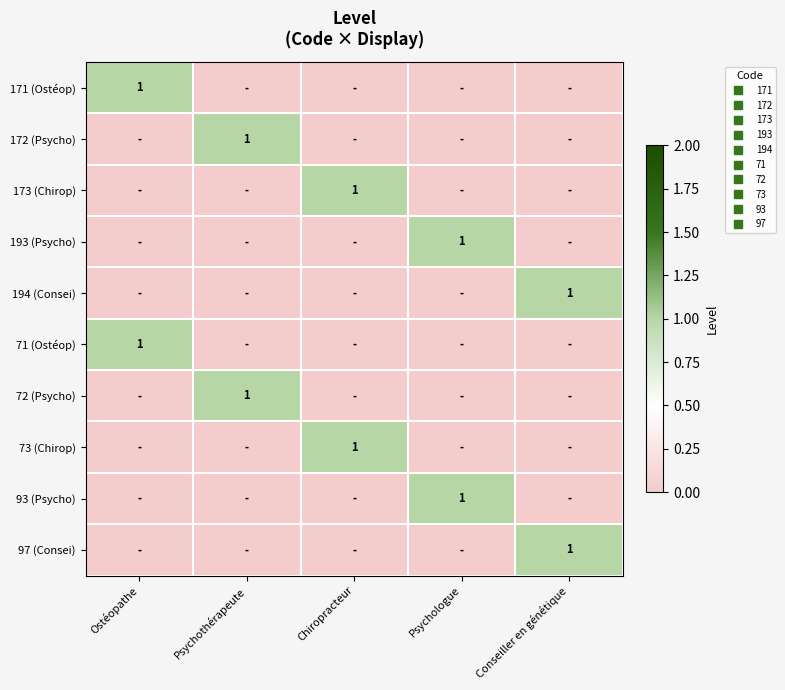

Between Psychothérapeute and Ostéopathe, which is larger?

Ostéopathe